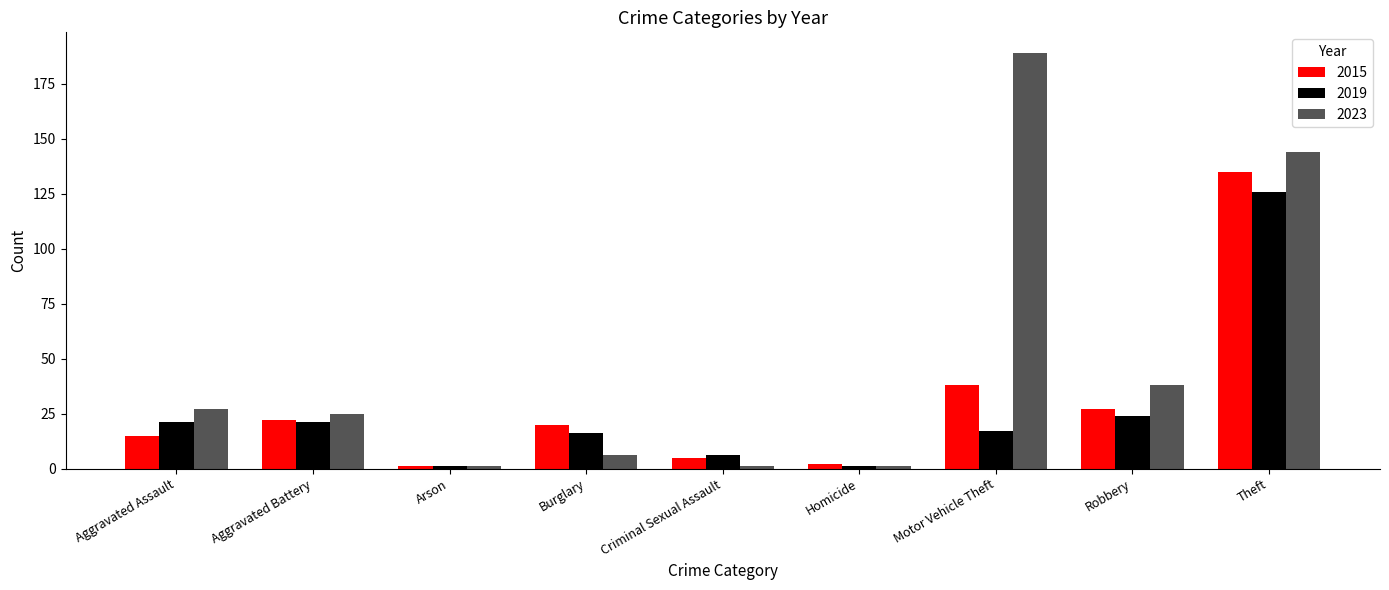

Which series has the largest range (max minus min)?

2023